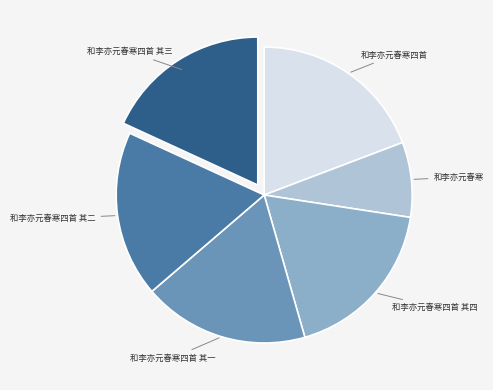

Is there any slice that represents more than half of the pie?

No